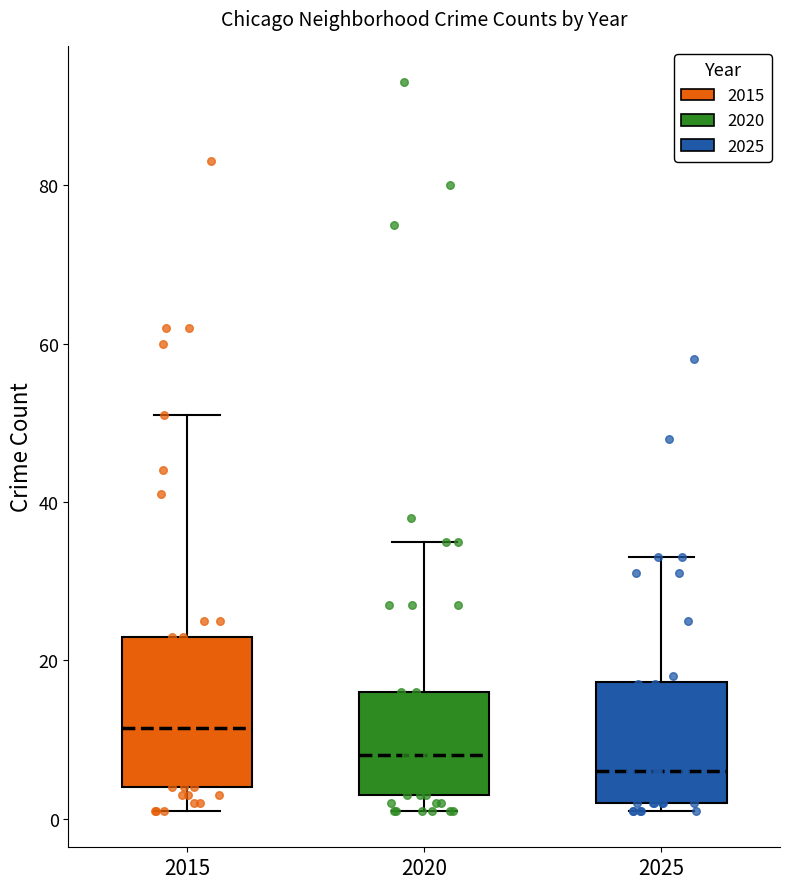

Comparing the boxes themselves (not the whiskers), which one is the tallest?

2015